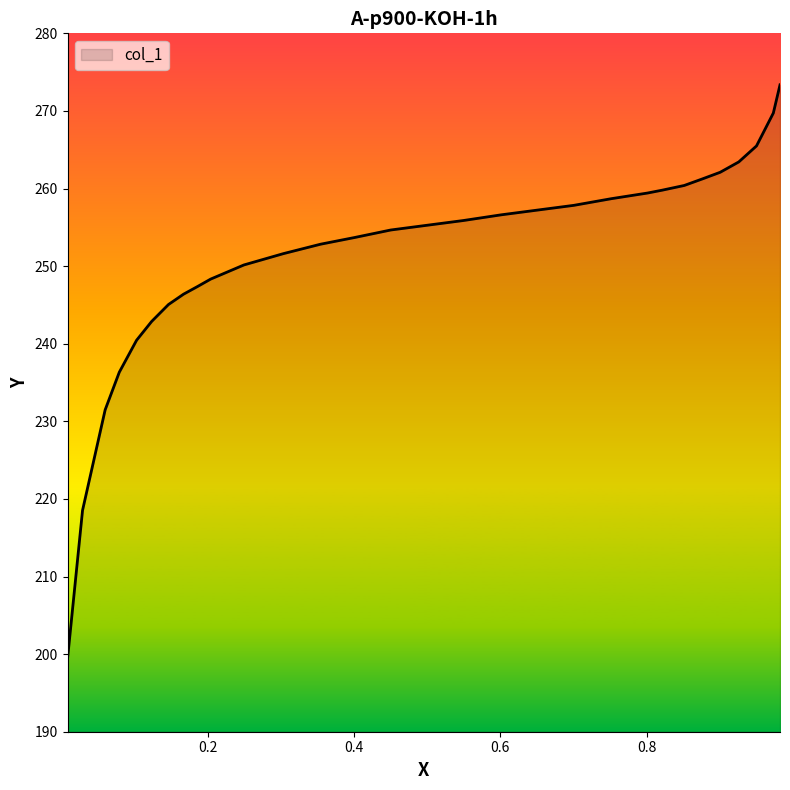

What is the difference between the maximum and minimum values?

74.0